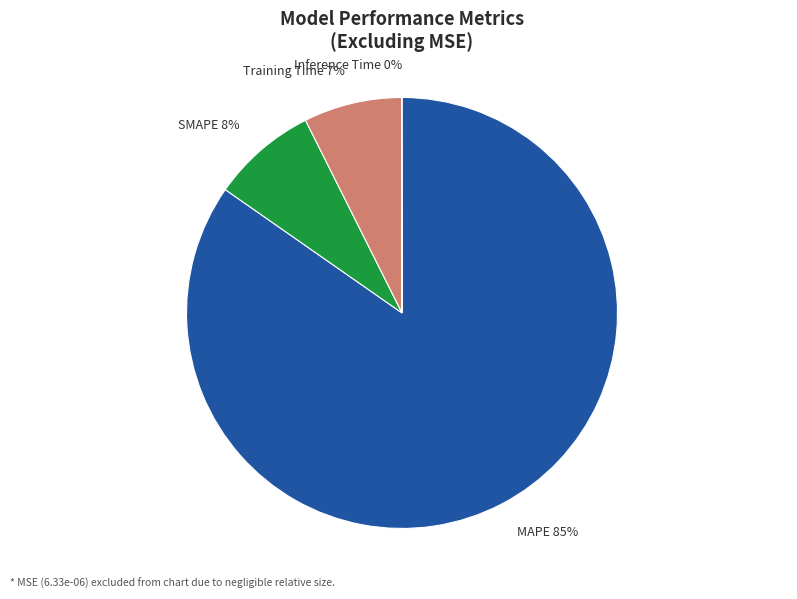

Is there any slice that represents more than half of the pie?

Yes